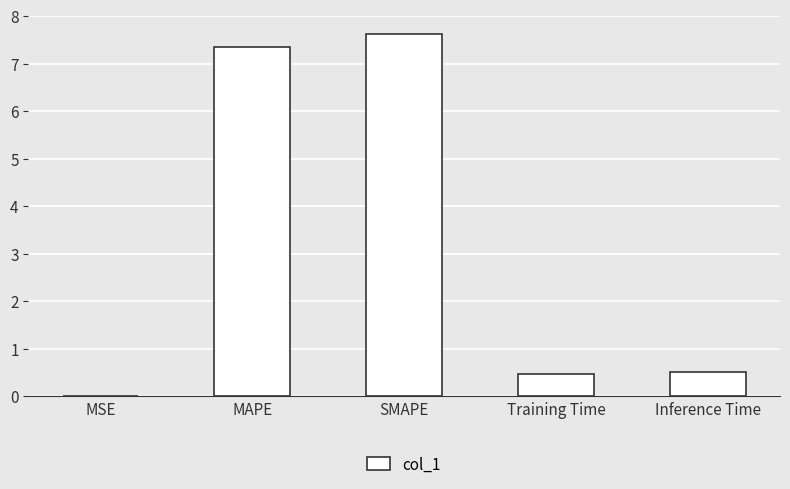

What is the sum of all values?

15.9